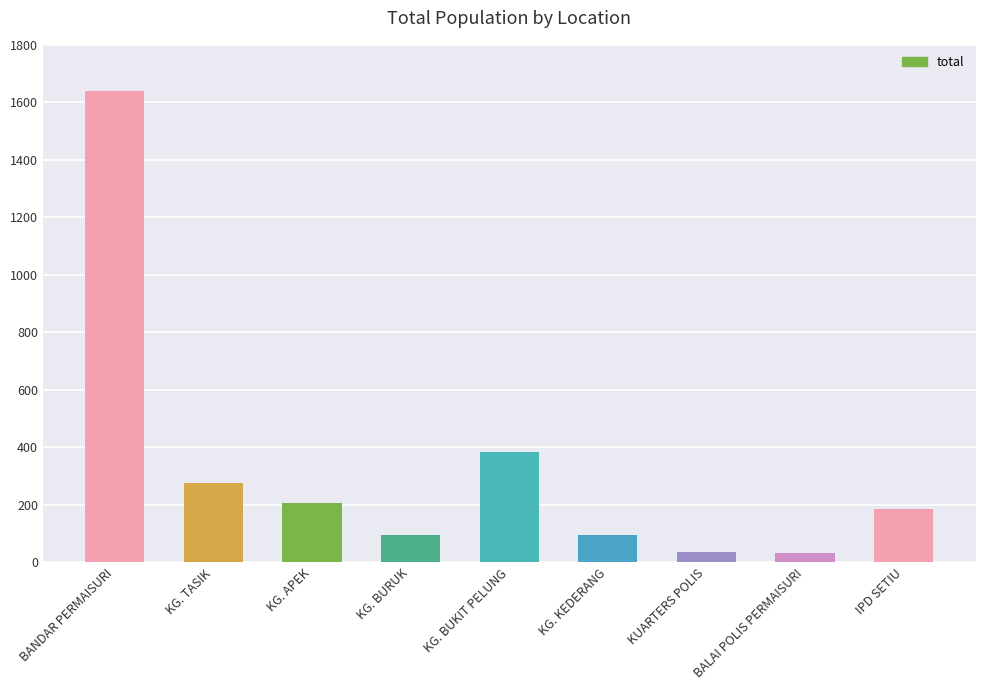

What is the sum of all values?

2948